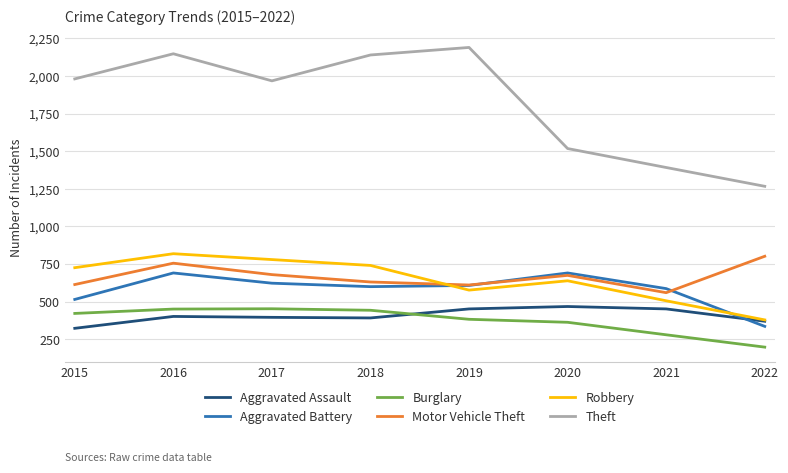

The value of Aggravated Assault at 2019 is 452. True or false?

True